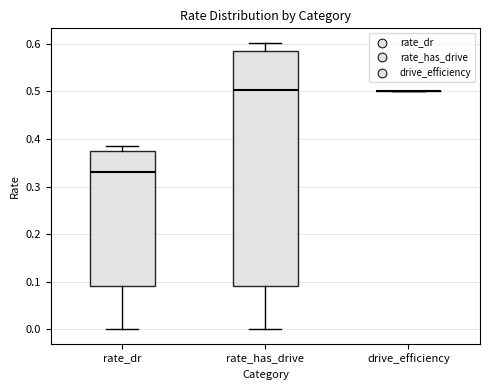

Reading left to right, transcribe this box plot: for each box, give where its median line is, the range the box spans, and where its two whiskers end, as read against the y-axis. The values are not printed on the chart, so give them approximately, as read against the axis.

rate_dr: median 0.33, box 0.09 to 0.38, whiskers 0.00 to 0.39
rate_has_drive: median 0.50, box 0.09 to 0.59, whiskers 0.00 to 0.60
drive_efficiency: box collapsed to a line at 0.50, whiskers 0.50 to 0.50